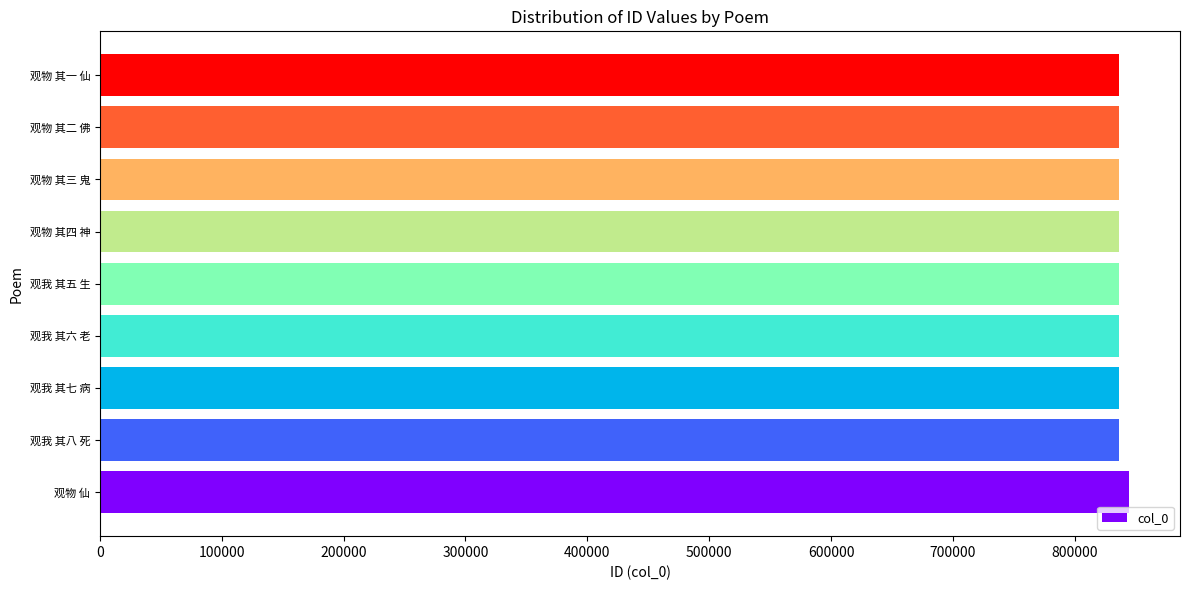

The value at 观我 其八 死 is 836571. True or false?

True